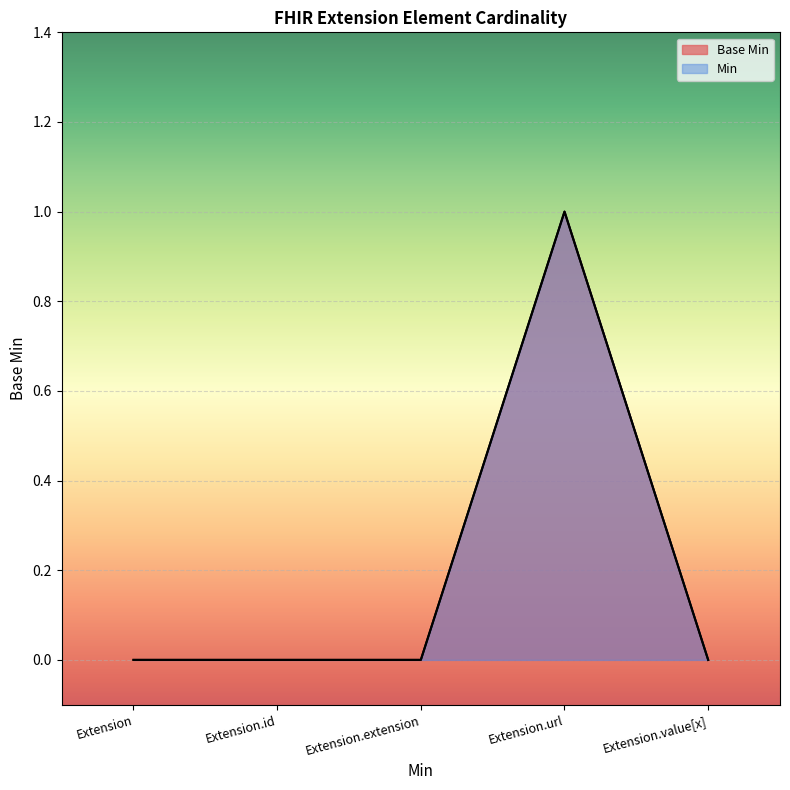

How many lines are shown in the chart?

2